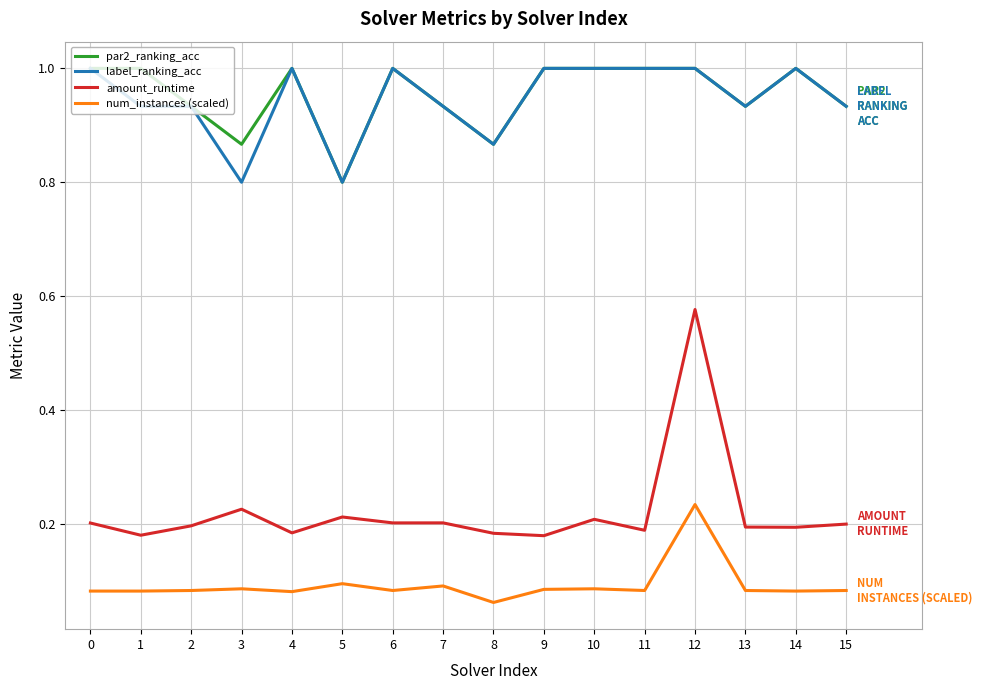

At which label is par2_ranking_acc closest to 0?

5